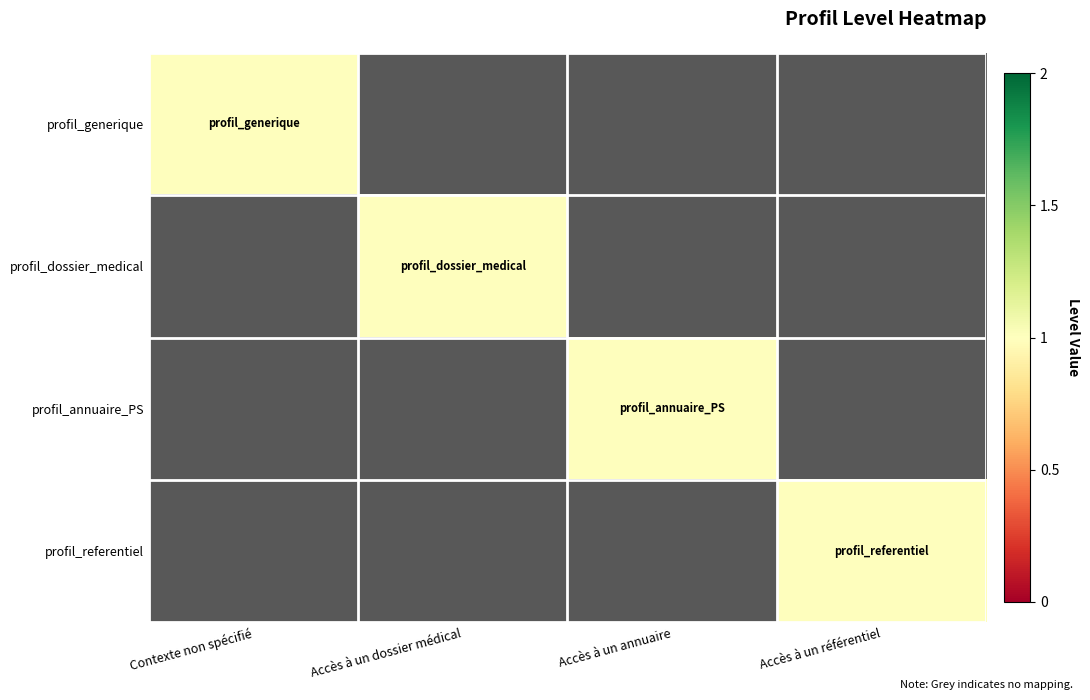

At which category does the chart reach its minimum across all series?

Accès à un dossier médical